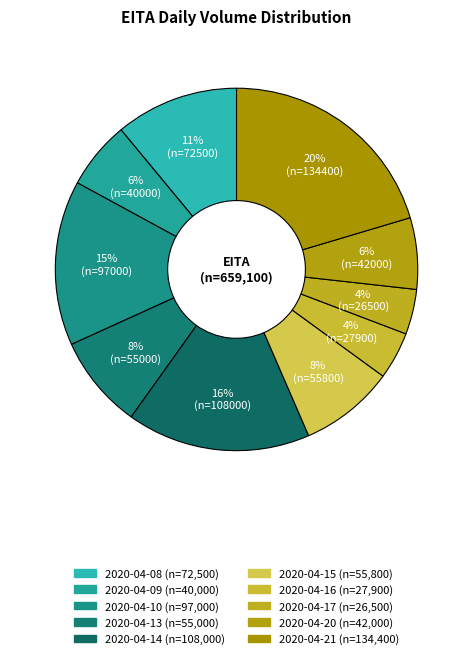

Is it true that 2020-04-10 is 15% of the pie?

True